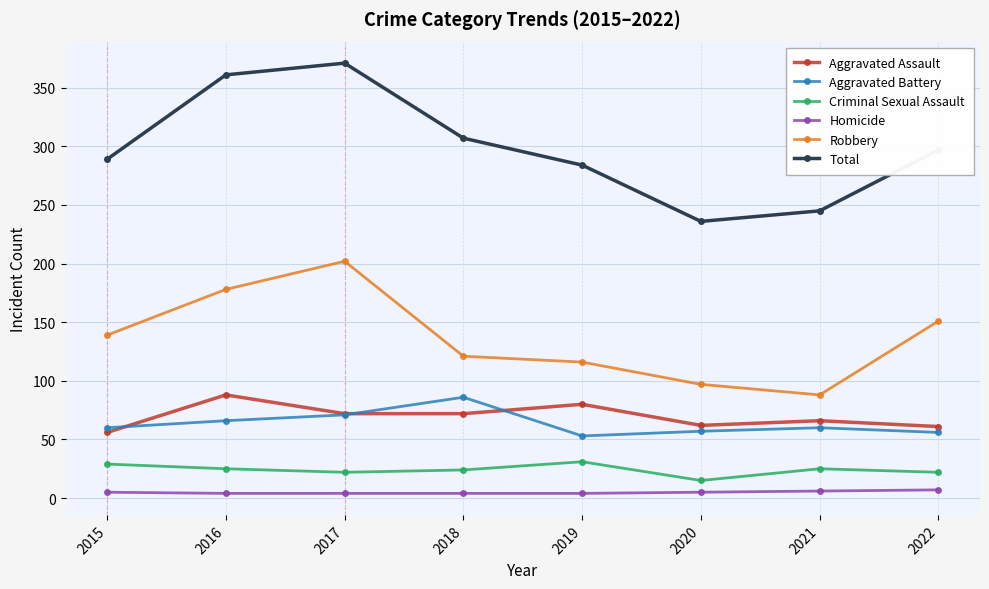

What is the maximum value shown in the chart?

371